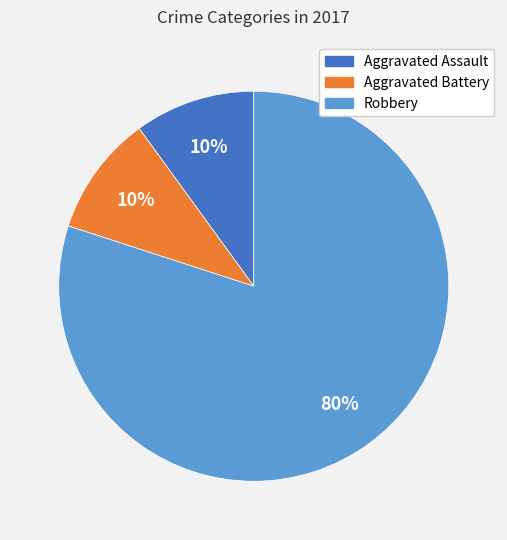

True or false: Aggravated Assault accounts for 3% of the total.

False